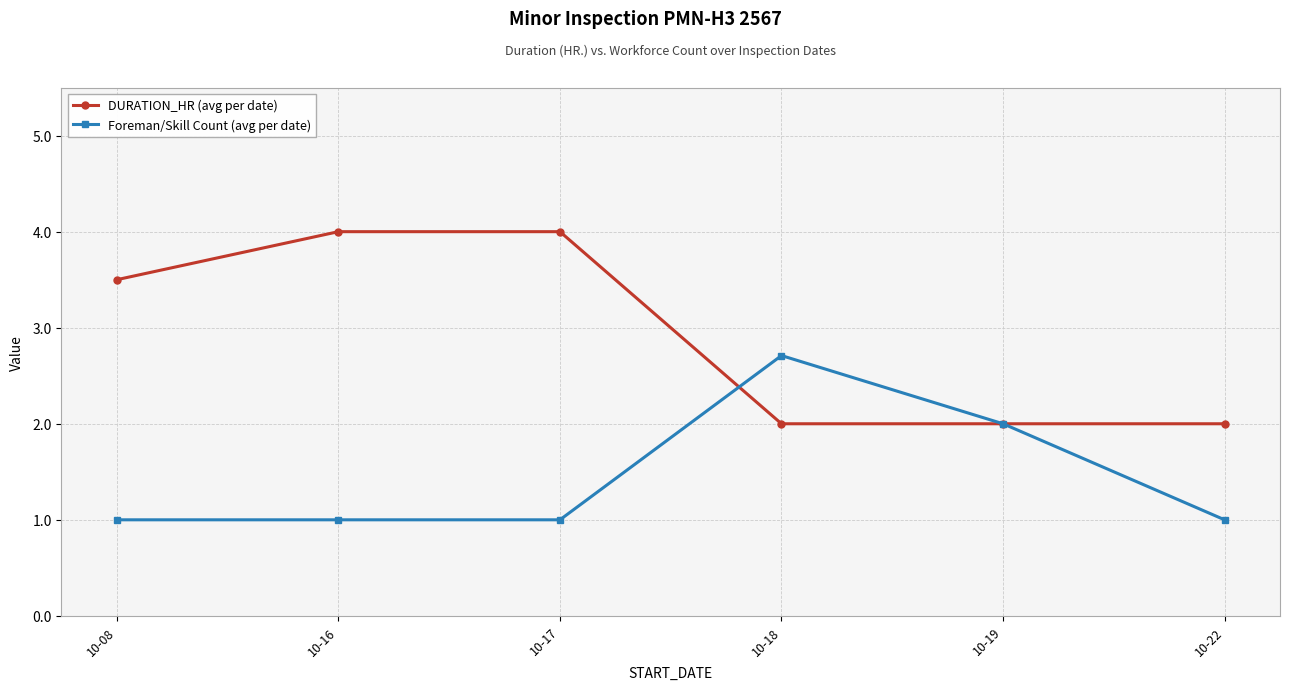

What is the minimum value for Foreman/Skill Count (avg per date)?

1.0